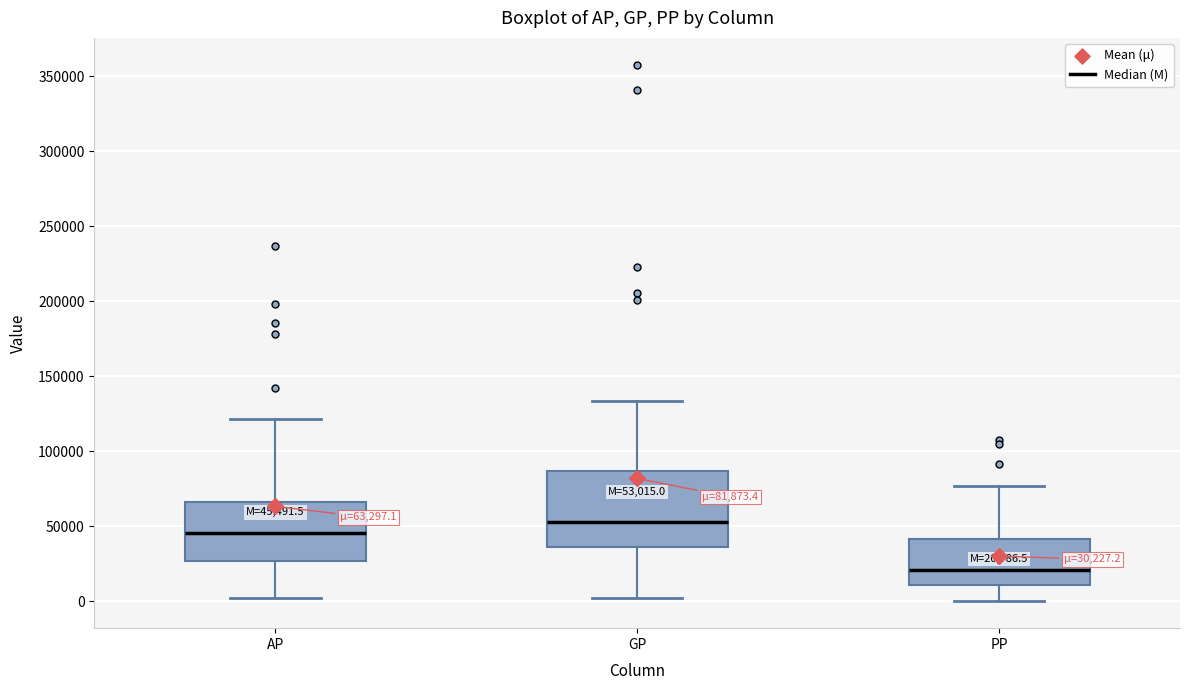

Comparing the boxes themselves (not the whiskers), which one is the tallest?

GP